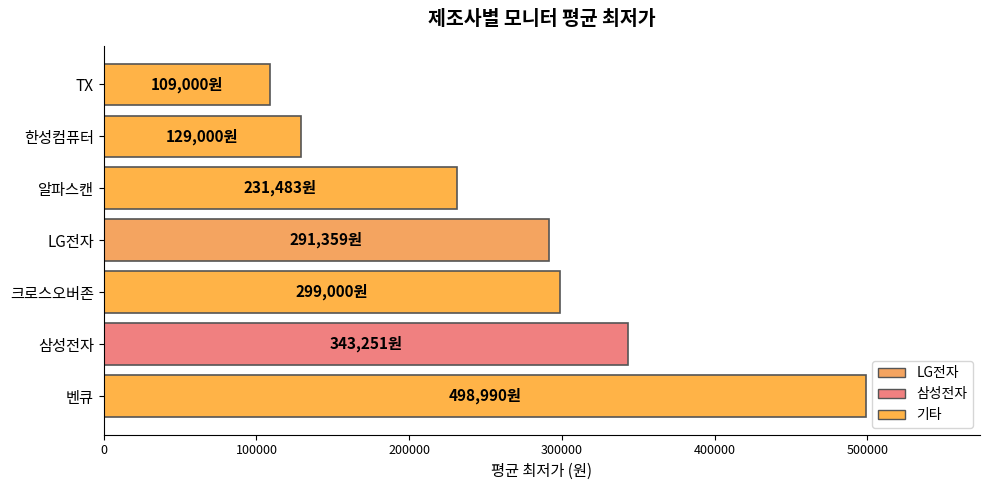

The value at 크로스오버존 is 485783. True or false?

False